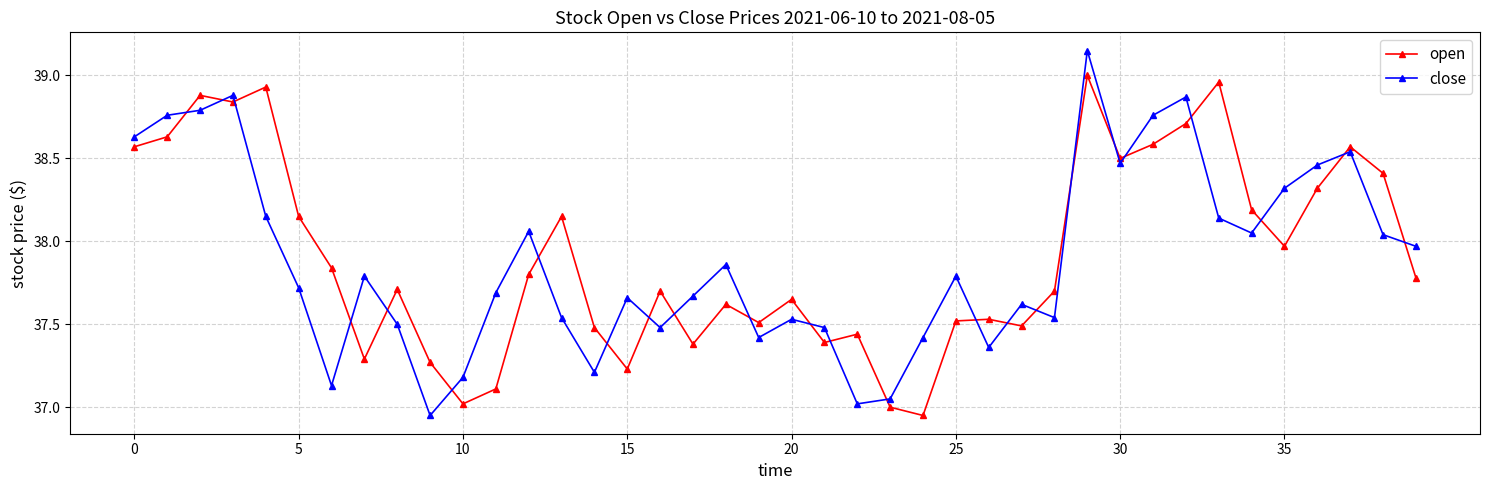

How many interior local valleys does the open series have?

11